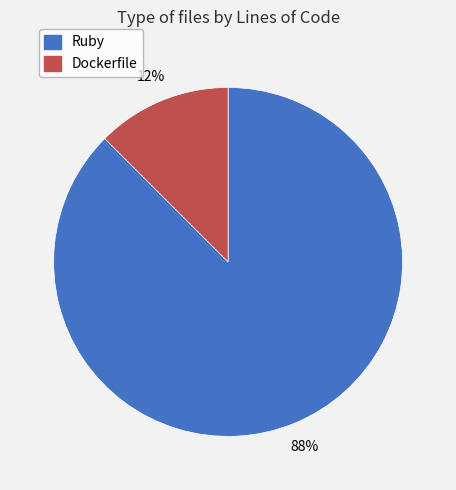

To the nearest percent, what is the combined percentage of Dockerfile and Ruby?

100%